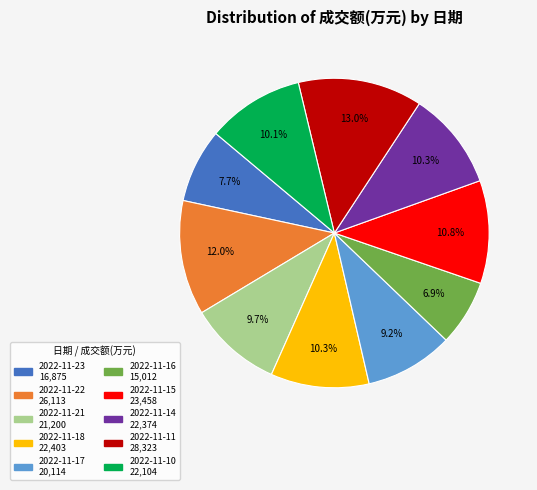

Between 2022-11-17 and 2022-11-18, which is larger?

2022-11-18